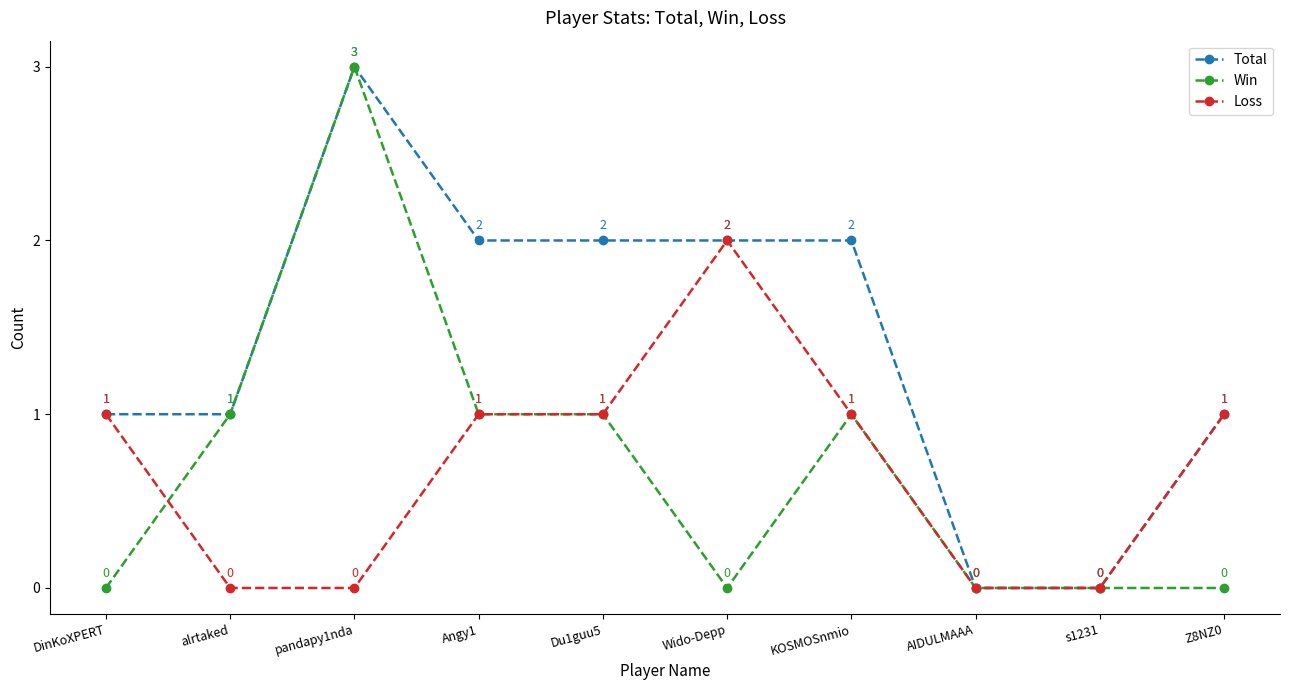

What is the average value of the Win series?

1